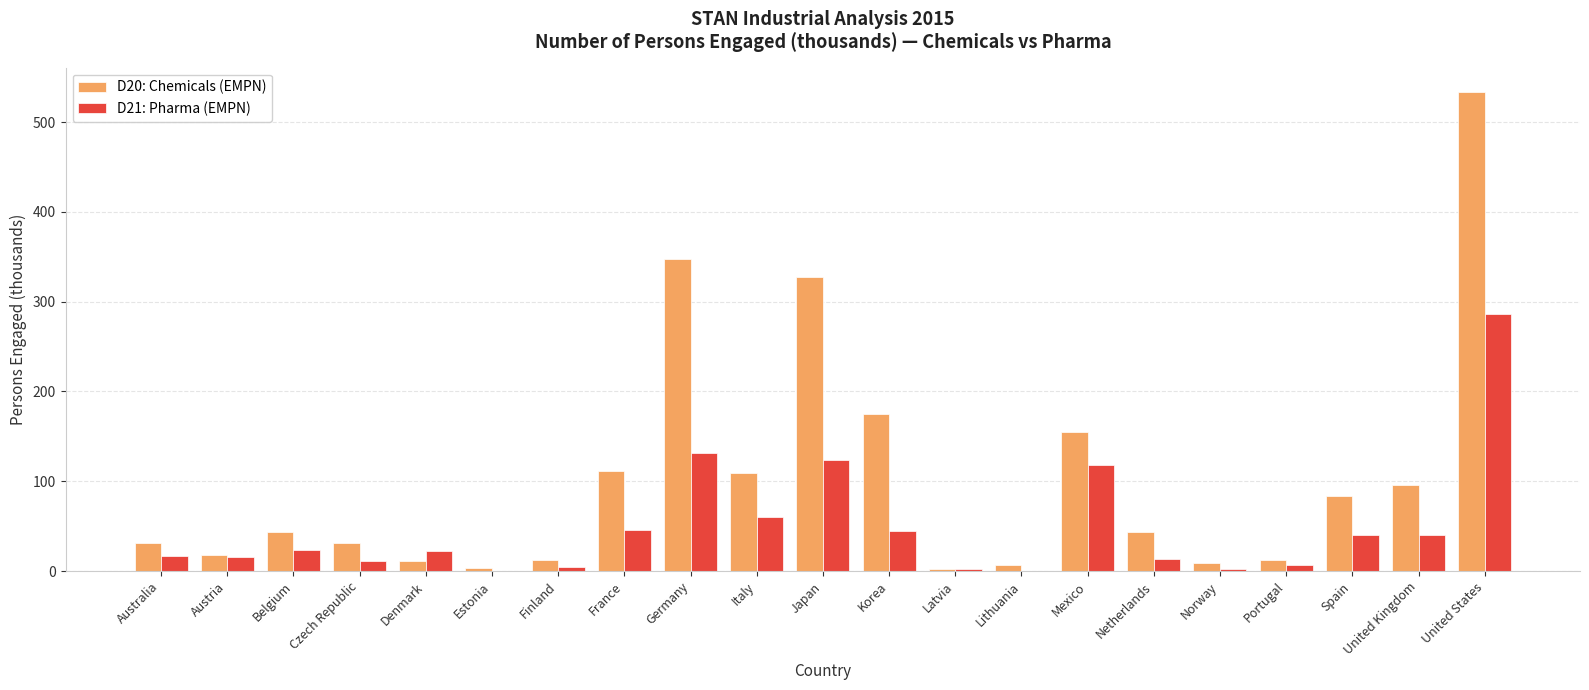

The value of D21: Pharma (EMPN) at Korea is 44.2. True or false?

True